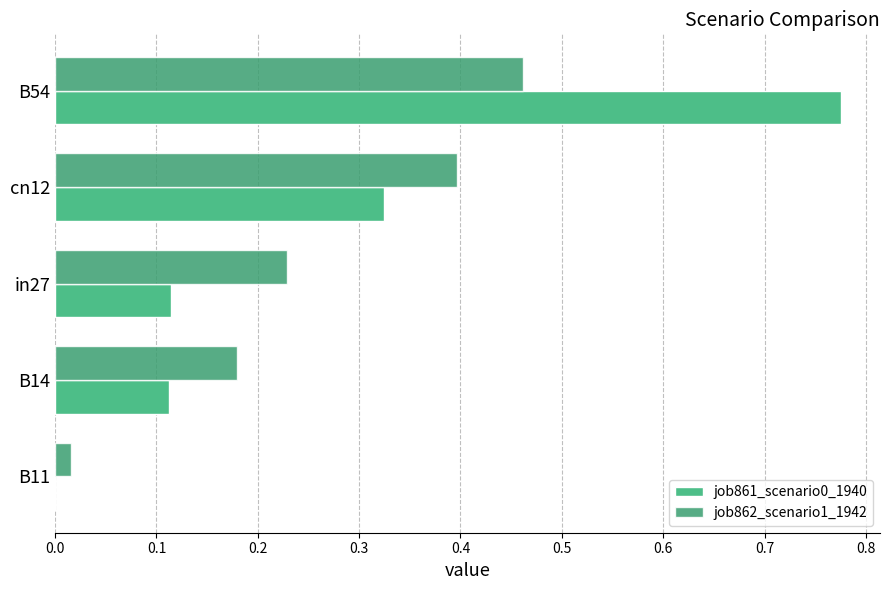

How many job861_scenario0_1940 values are between 0 and 1?

5